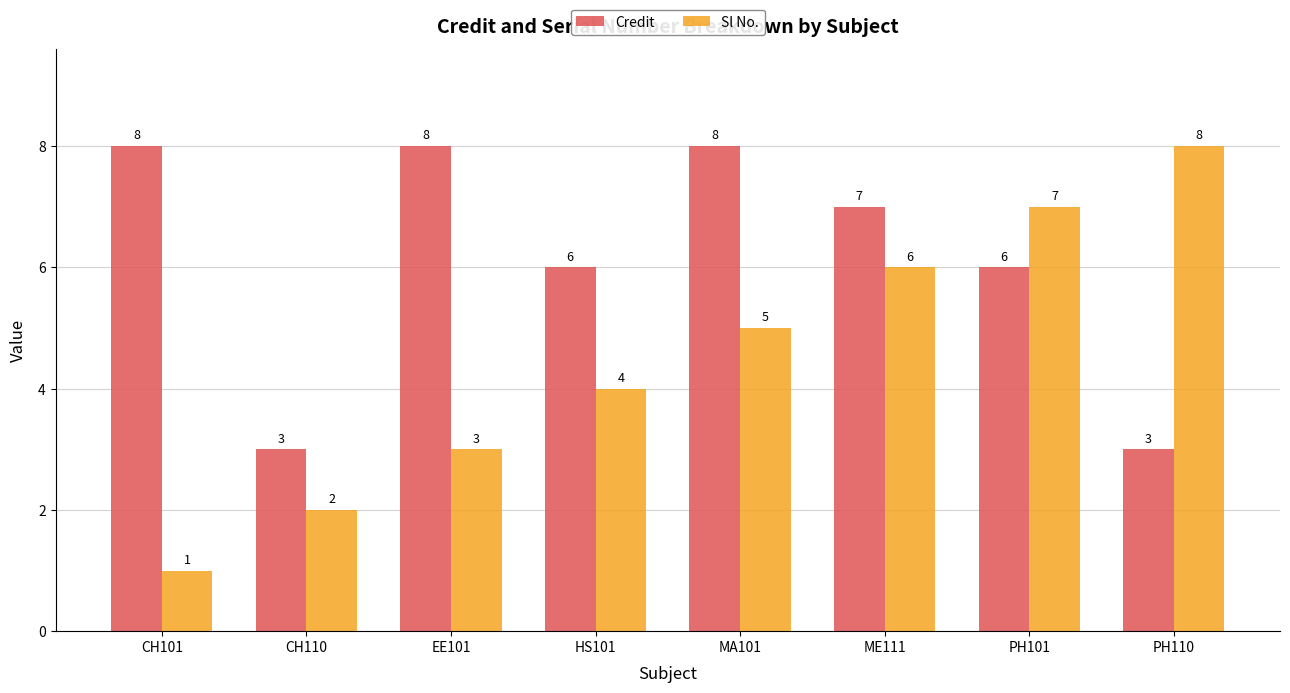

What position from the right is CH101?

8